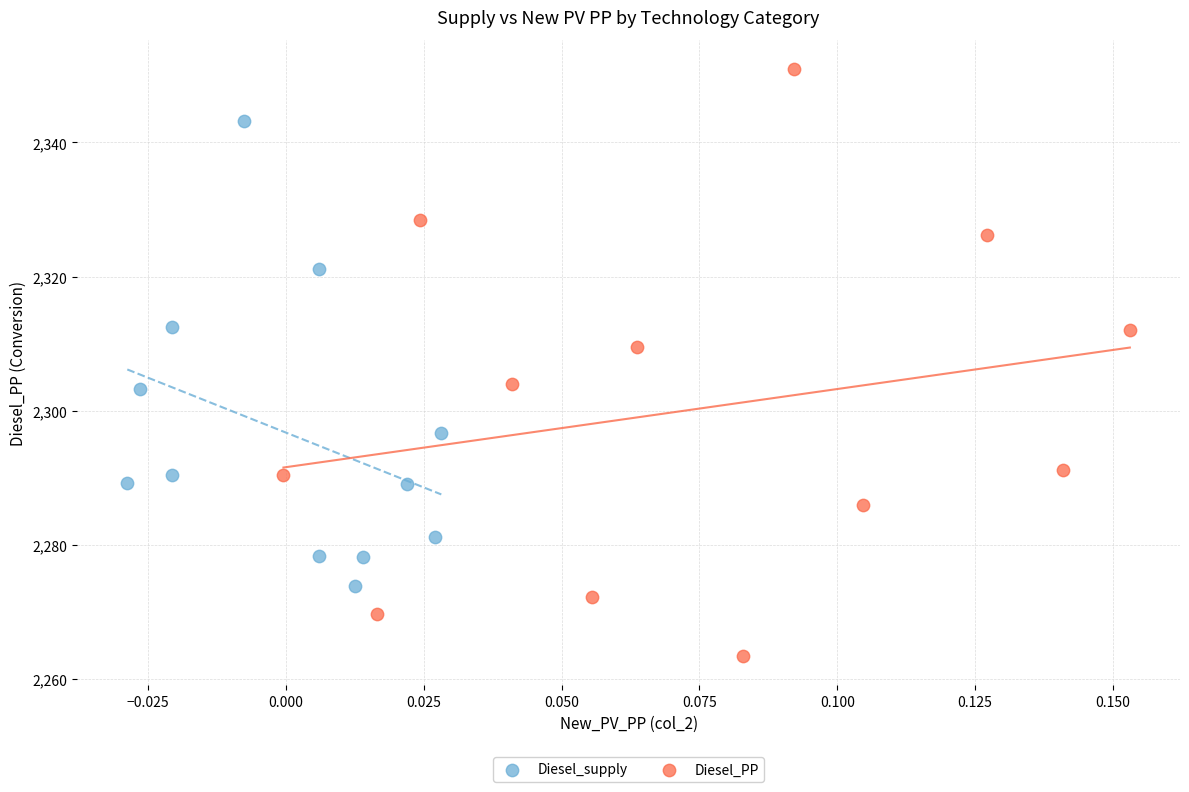

Which series reaches the minimum Y coordinate?

Diesel_PP